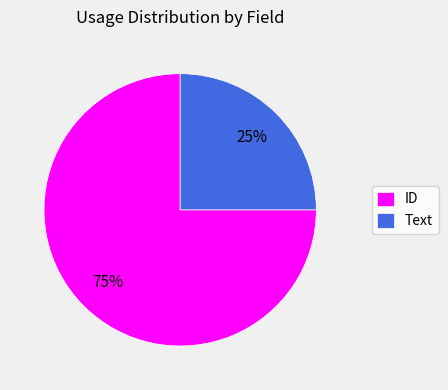

To the nearest percent, what portion does ID represent?

75%